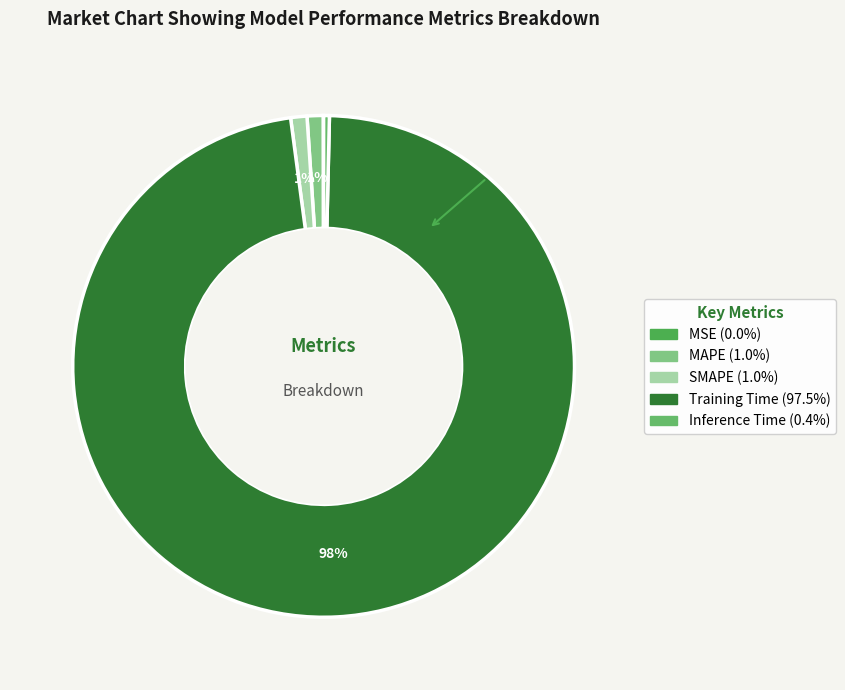

Which category has the biggest portion of the pie?

Training Time